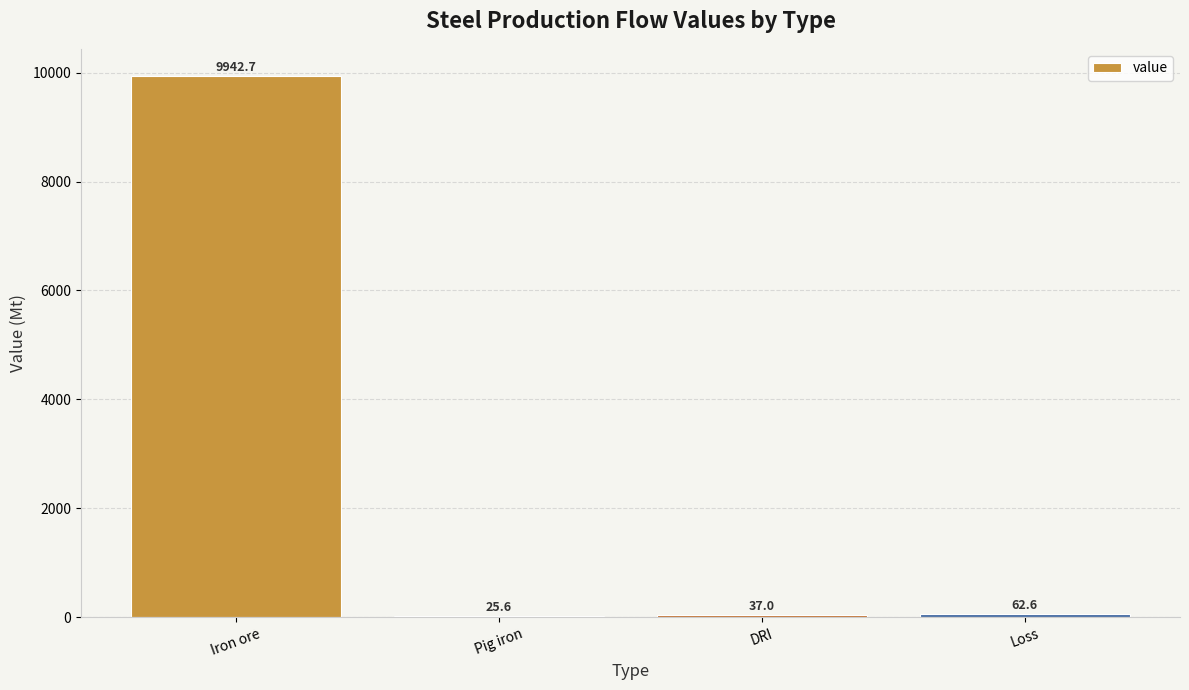

Which category has the highest value across all series?

Iron ore